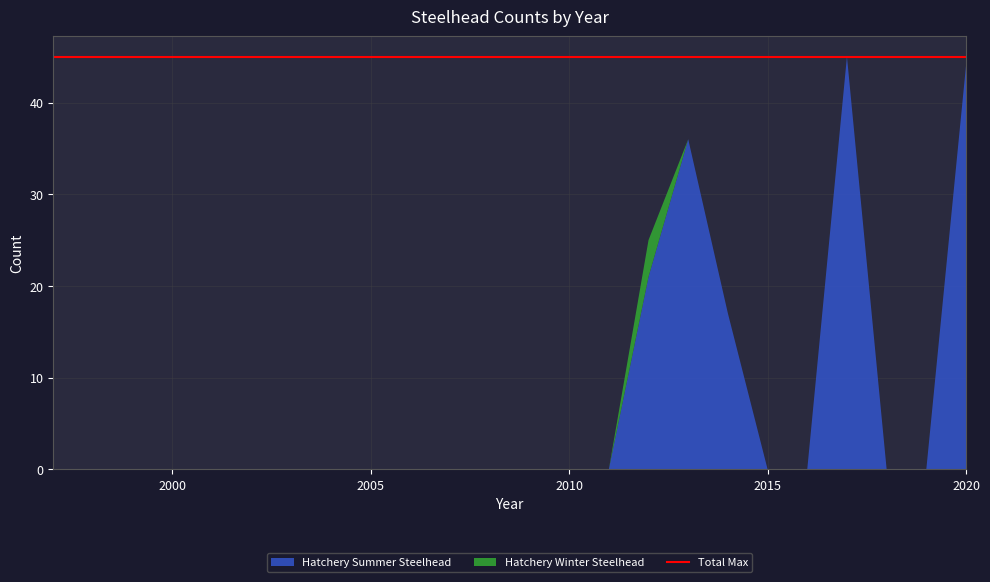

Reading left to right, what are all the values shown in this chart?

Hatchery Summer Steelhead: 1997=0	1998=0	1999=0	2000=0	2001=0	2002=0	2003=0	2004=0	2005=0	2006=0	2007=0	2008=0	2009=0	2010=0	2011=0	2012=21	2013=36	2014=17	2015=0	2016=0	2017=45	2018=0	2019=0	2020=44
Hatchery Winter Steelhead: 1997=0	1998=0	1999=0	2000=0	2001=0	2002=0	2003=0	2004=0	2005=0	2006=0	2007=0	2008=0	2009=0	2010=0	2011=0	2012=4	2013=0	2014=0	2015=0	2016=0	2017=0	2018=0	2019=0	2020=0